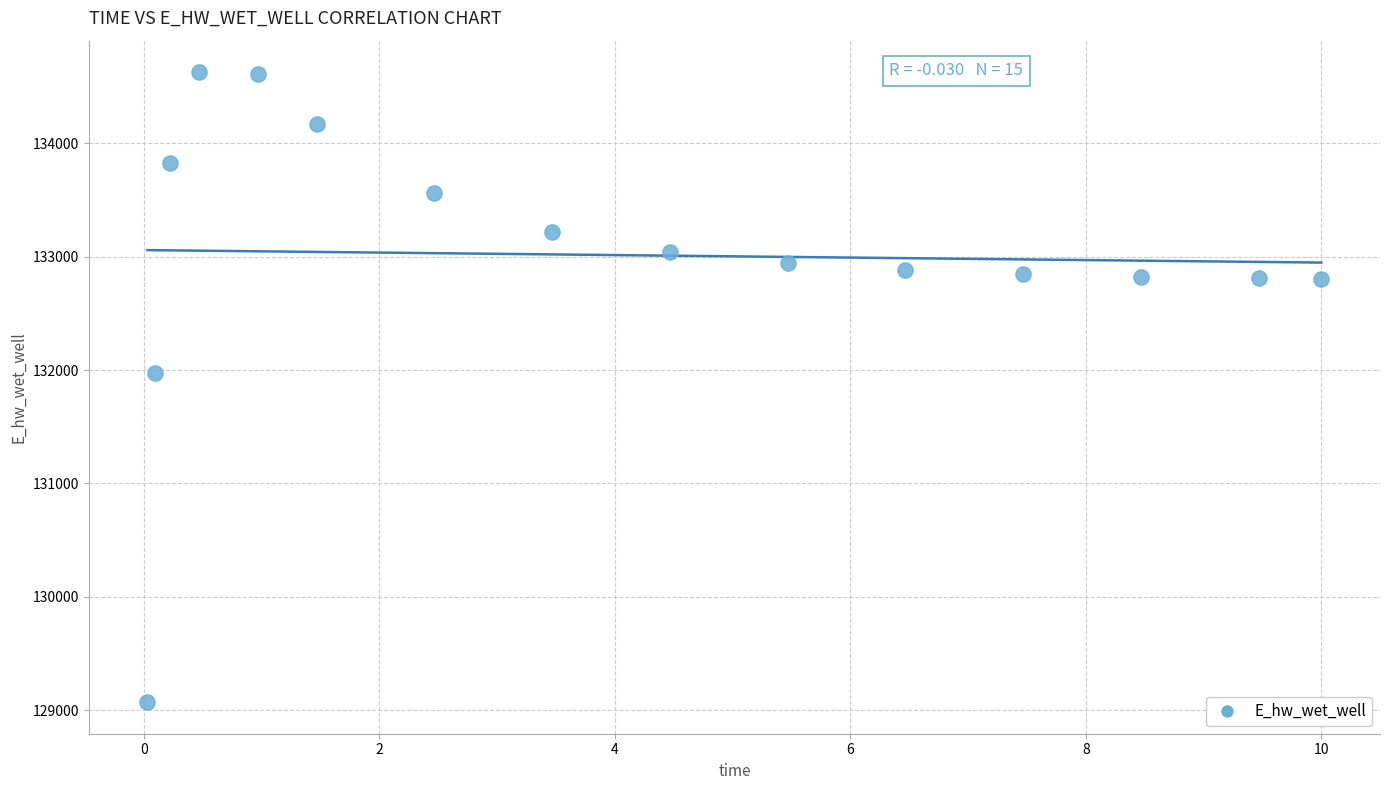

What Y value in the scatter plot is closest to 131849?

131969.9